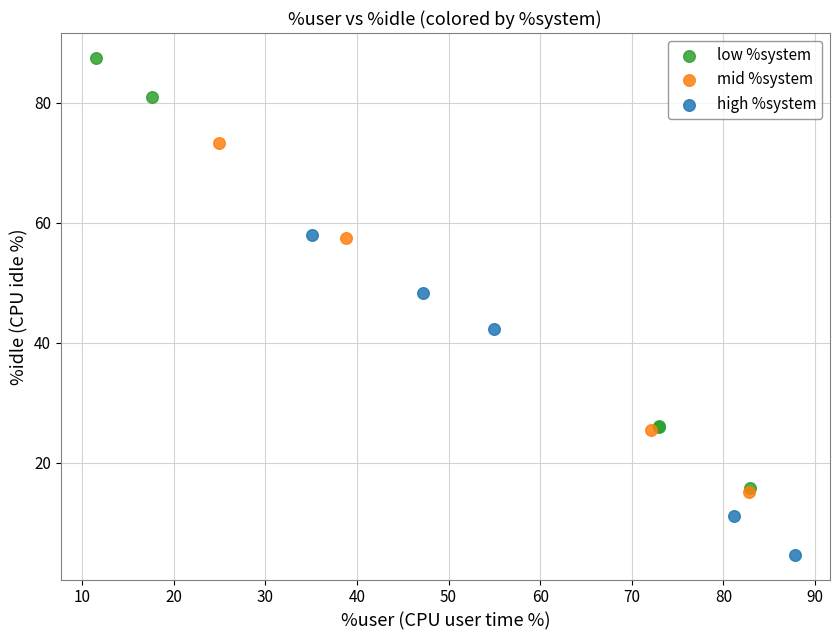

Which series has the widest spread of Y values?

low %system